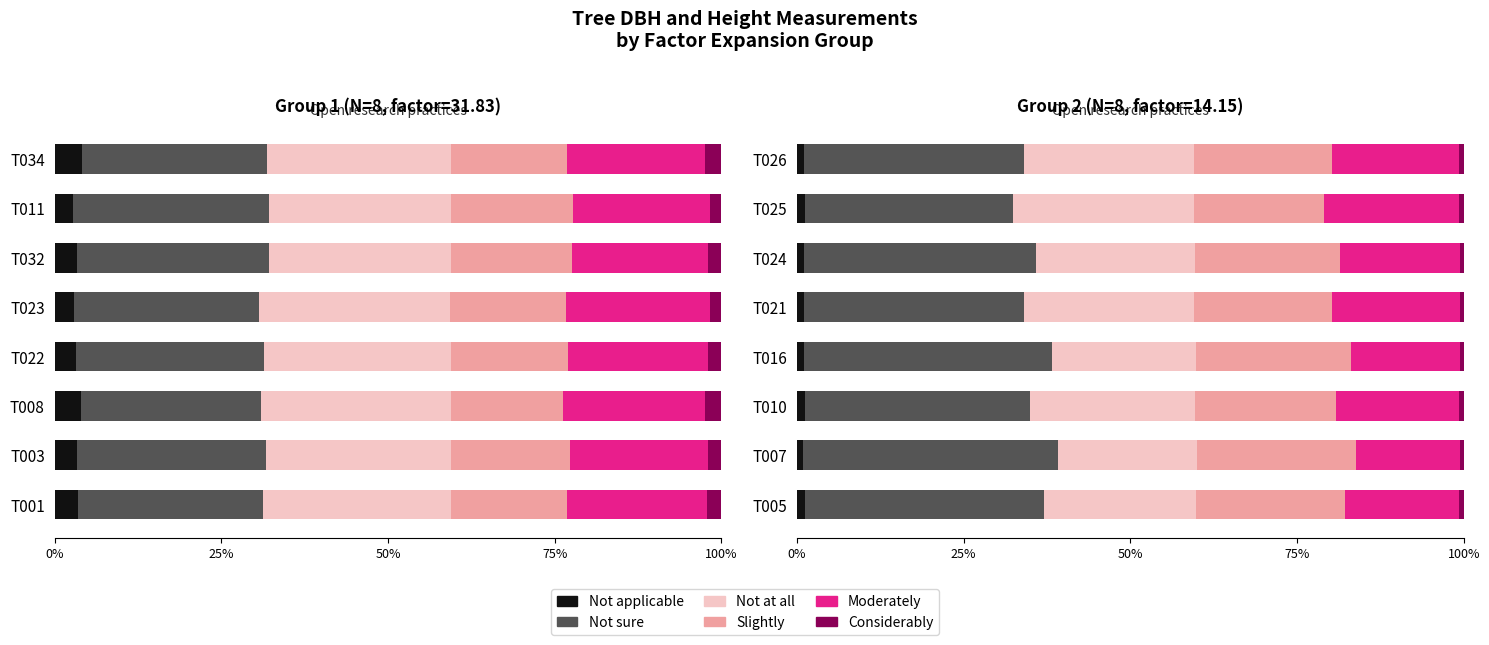

How many Considerably values are between 0 and 1?

8